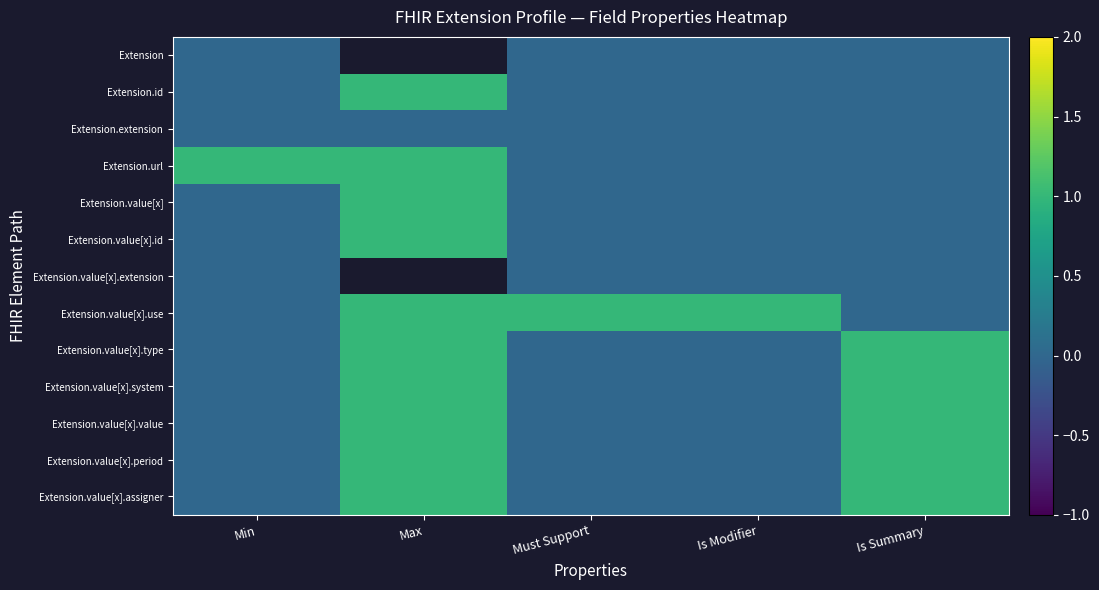

At which category does the chart reach its peak across all series?

Max